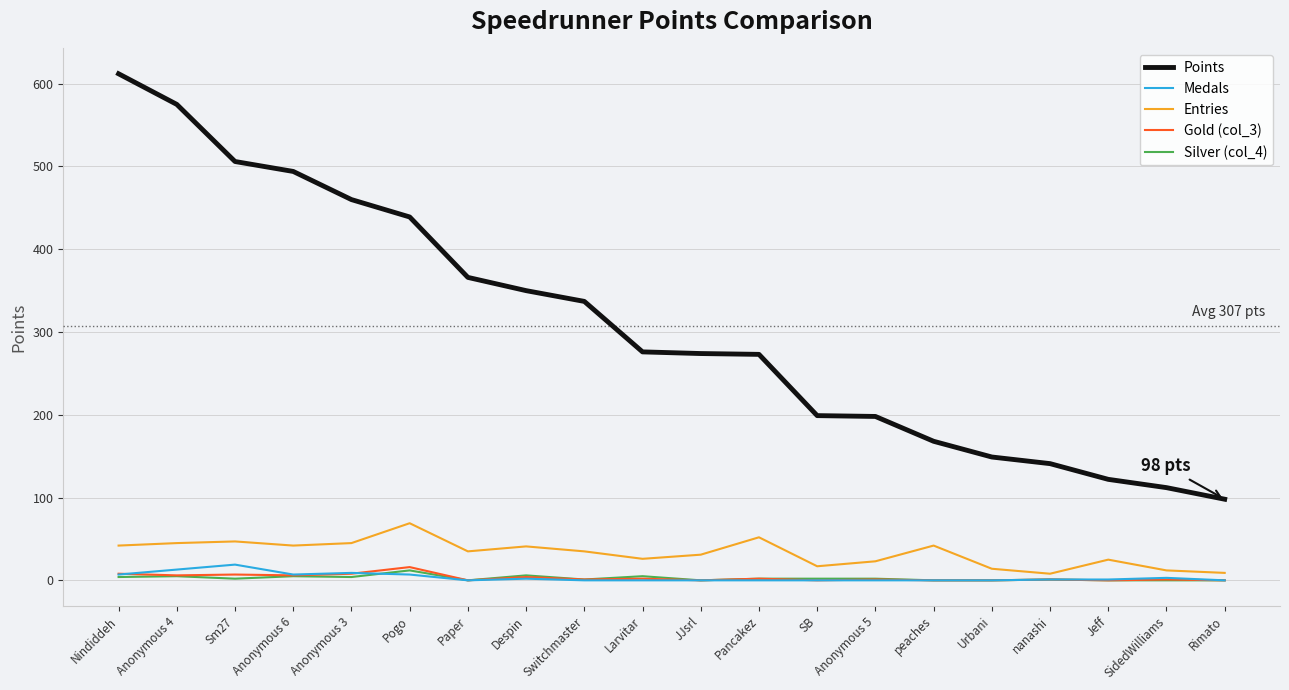

True or false: Points and Gold (col_3) cross at least once.

False